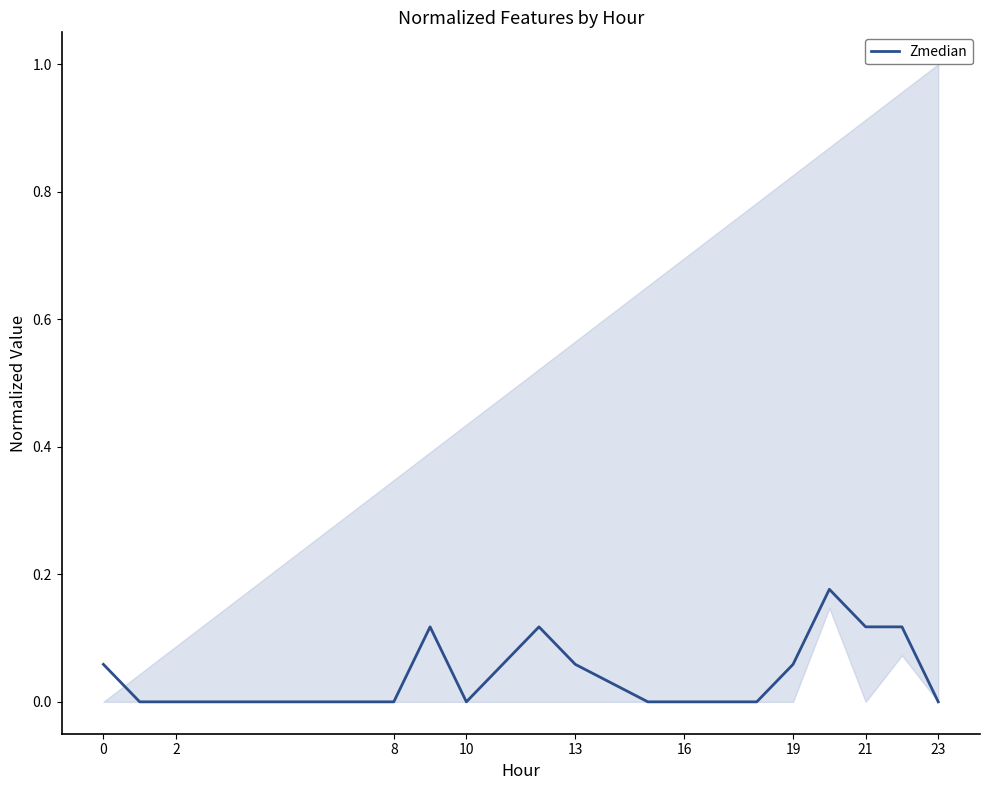

True or false: Zmedian has a value of 0.0 at 10.

True